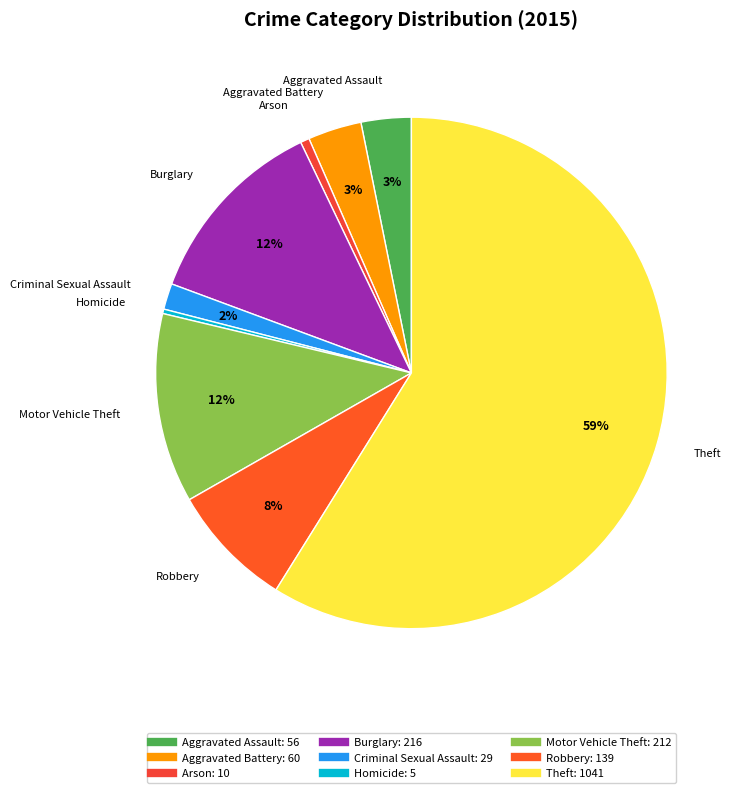

Is the sum of Criminal Sexual Assault and Motor Vehicle Theft greater than half?

No